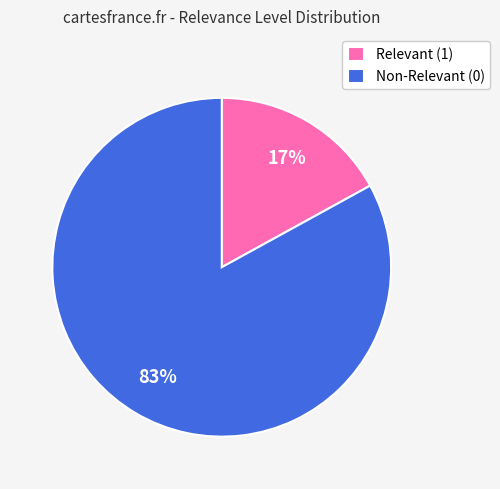

True or false: Relevant (1) accounts for 26% of the total.

False